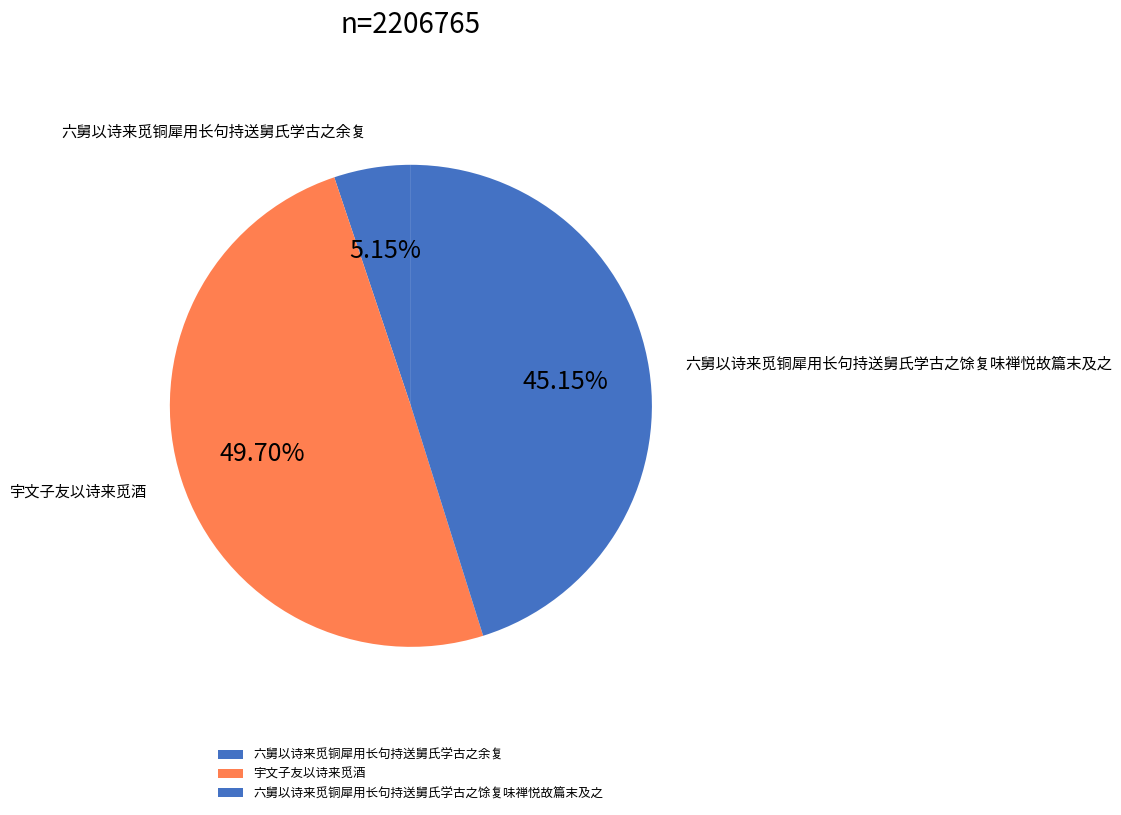

To the nearest percent, what is the average slice percentage?

33%